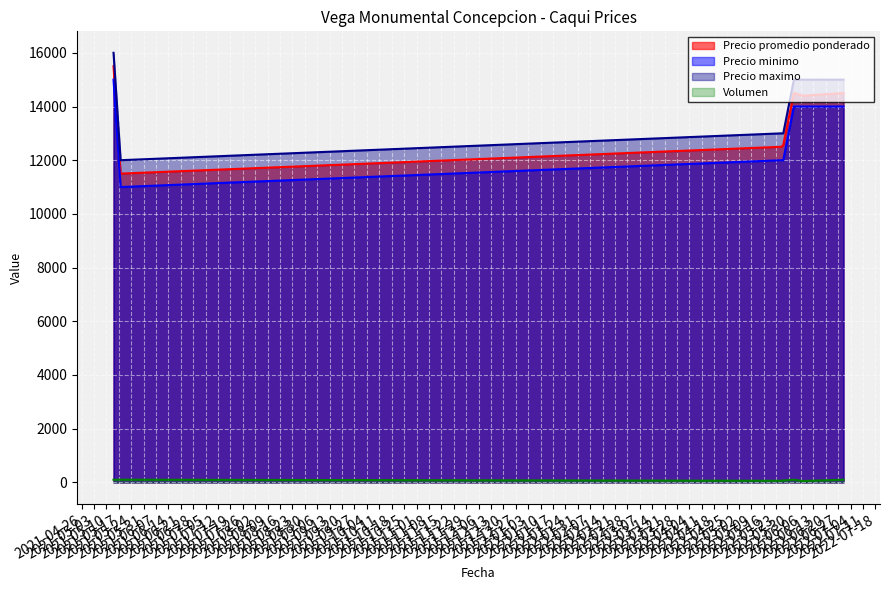

What is the label of the 6th point from the left?

2022-06-07